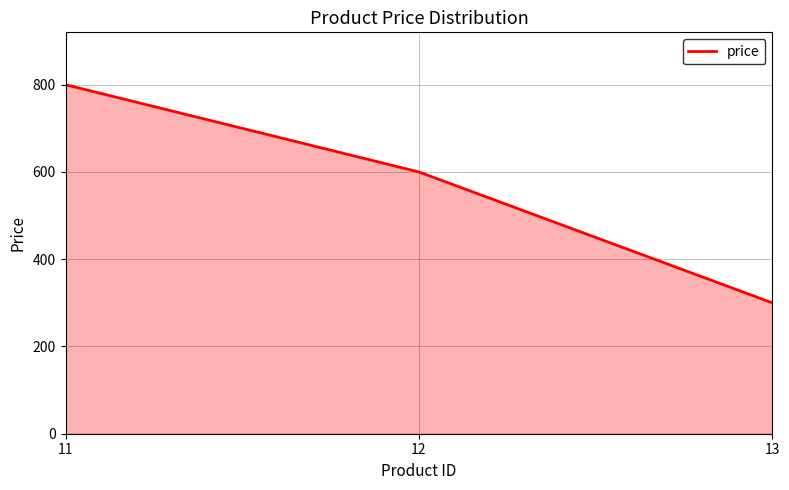

What is the difference between the values at 13 and 12?

300